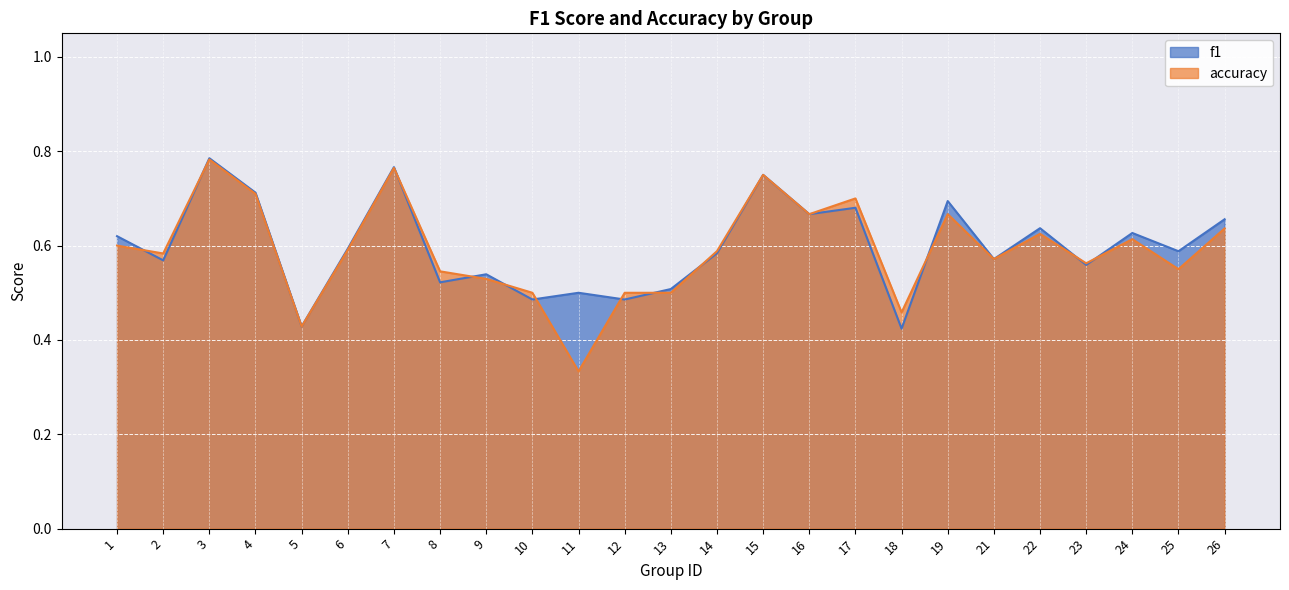

What are all the series names shown in the legend?

f1, accuracy